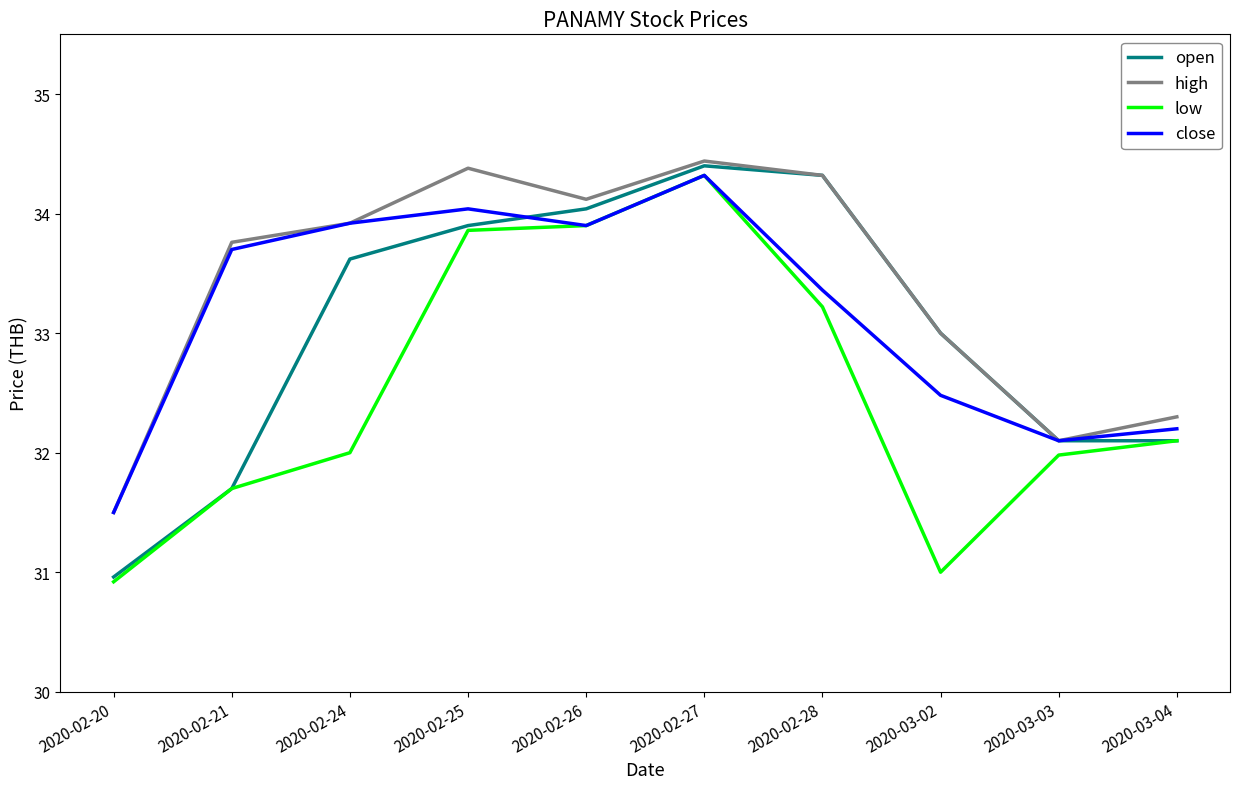

True or false: open has a value of 32.1 at 2020-03-04.

True